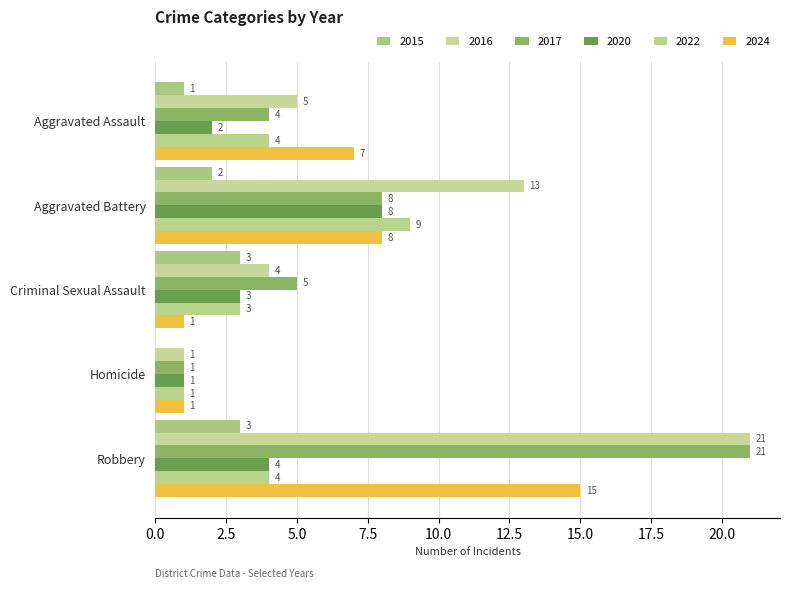

Which label corresponds to the smallest value in the chart?

Homicide